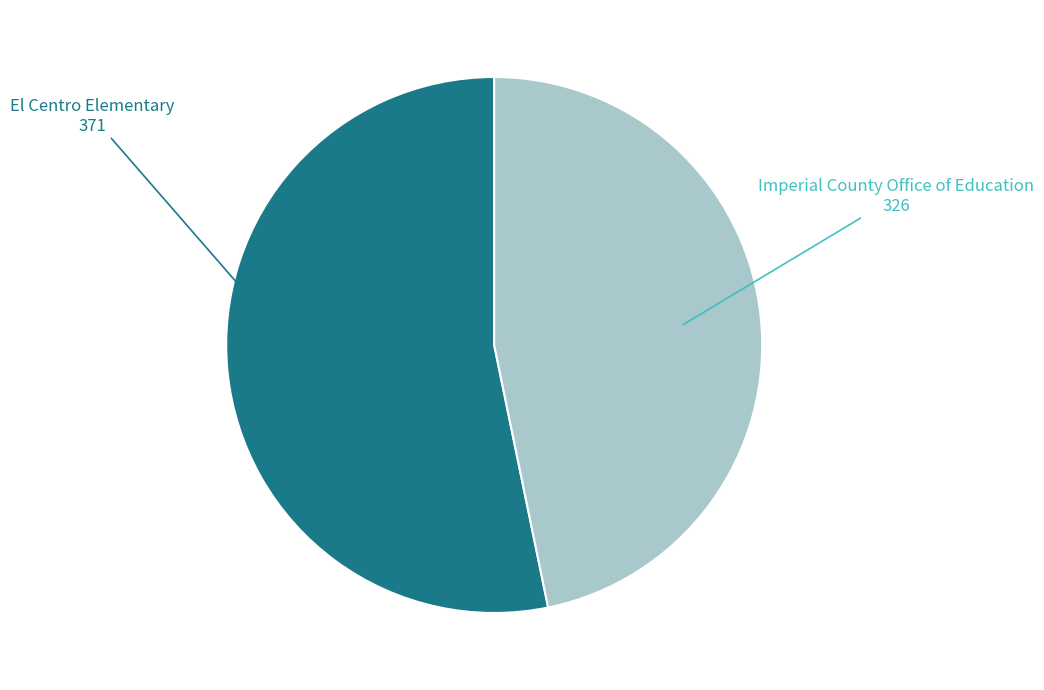

Rank the categories by value from highest to lowest.

El Centro Elementary, Imperial County Office of Education